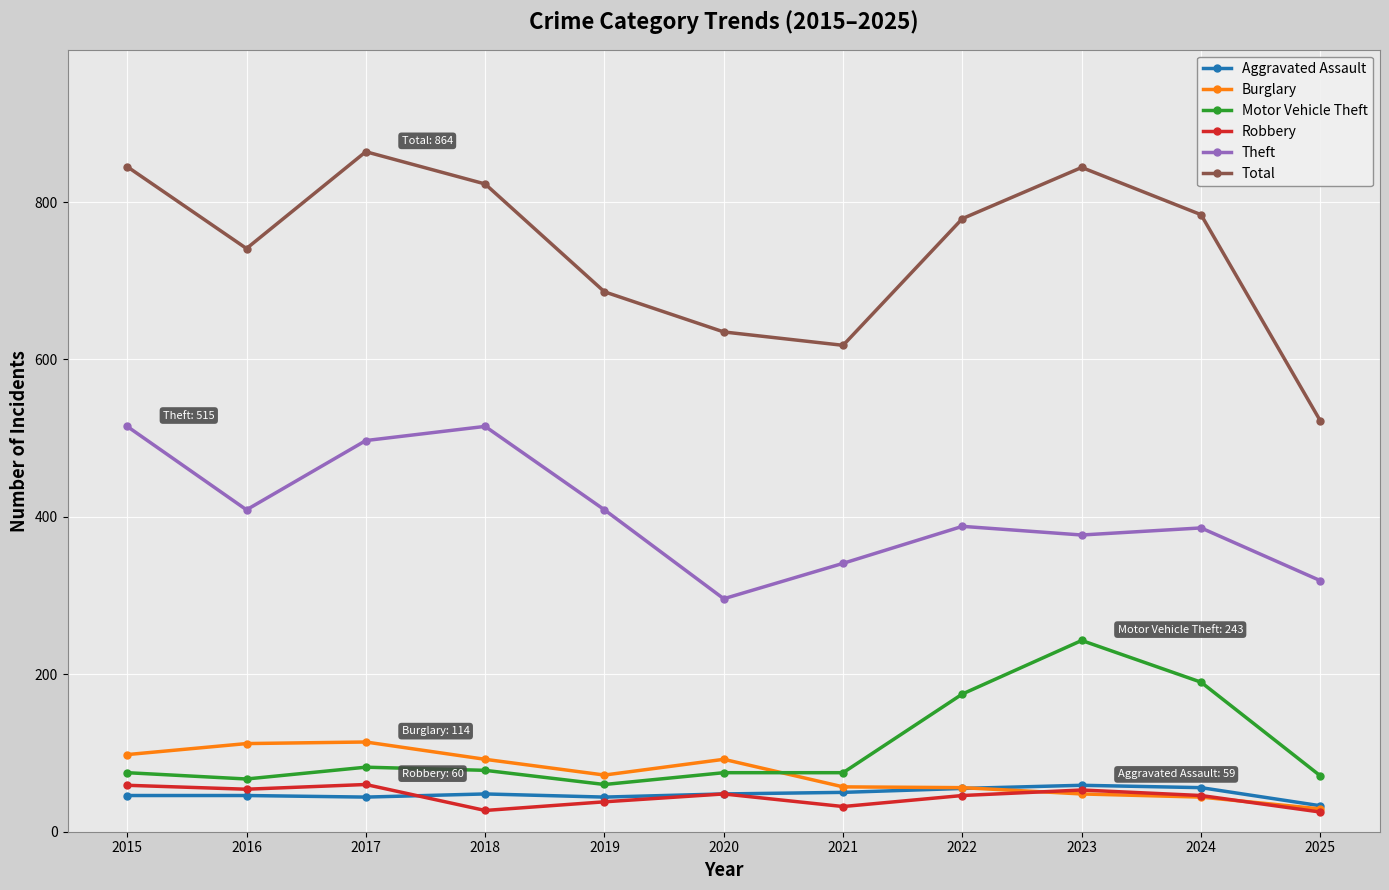

Is it true that Theft equals 409 at 2016?

True